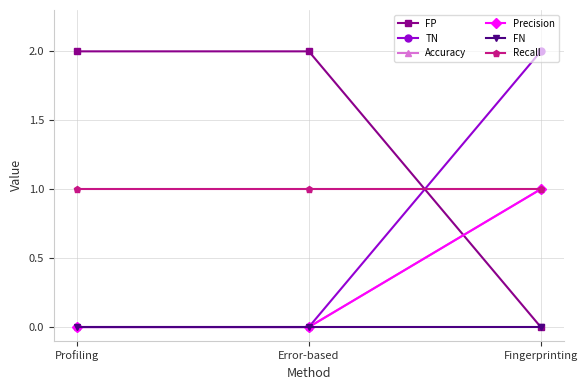

True or false: FN has a value of 0 at Fingerprinting.

True